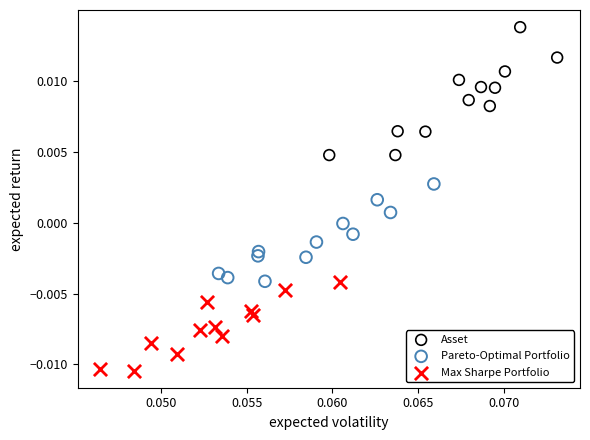

Which series reaches the maximum Y coordinate?

Asset